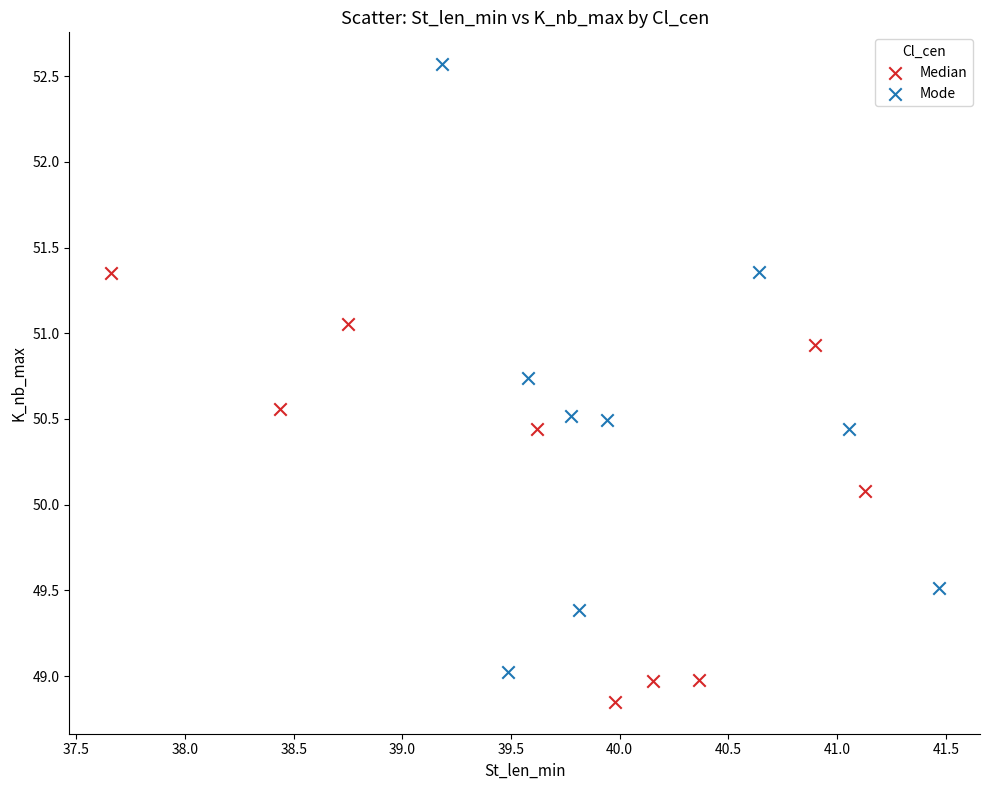

Which series has the widest spread of Y values?

Mode